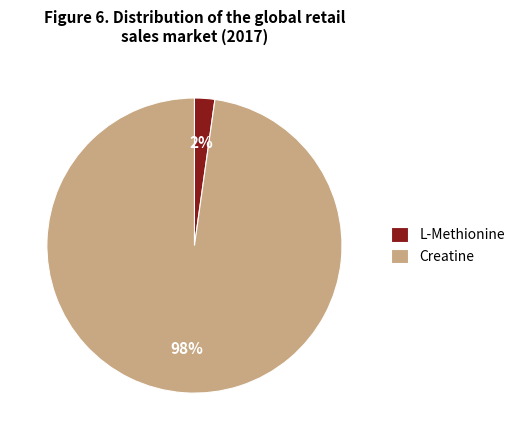

How many slices are in this pie chart?

2